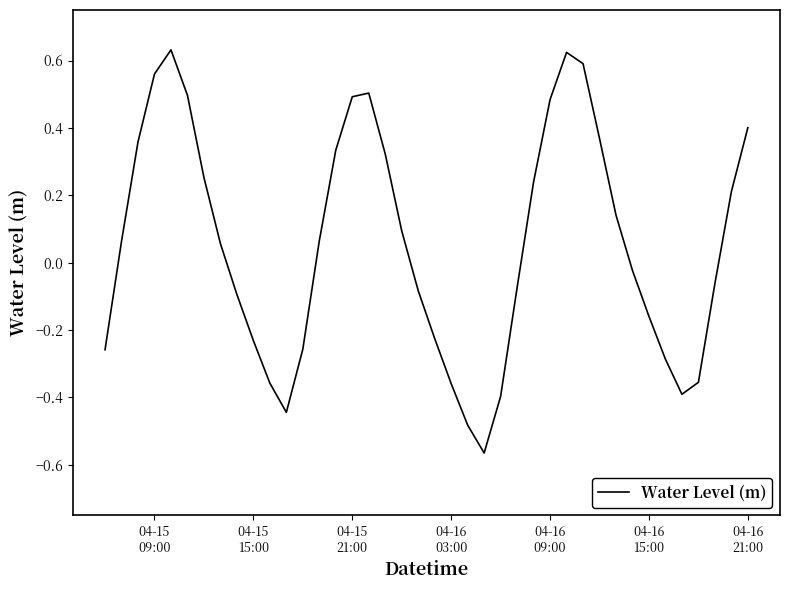

What is the difference between the maximum and minimum values?

1.2